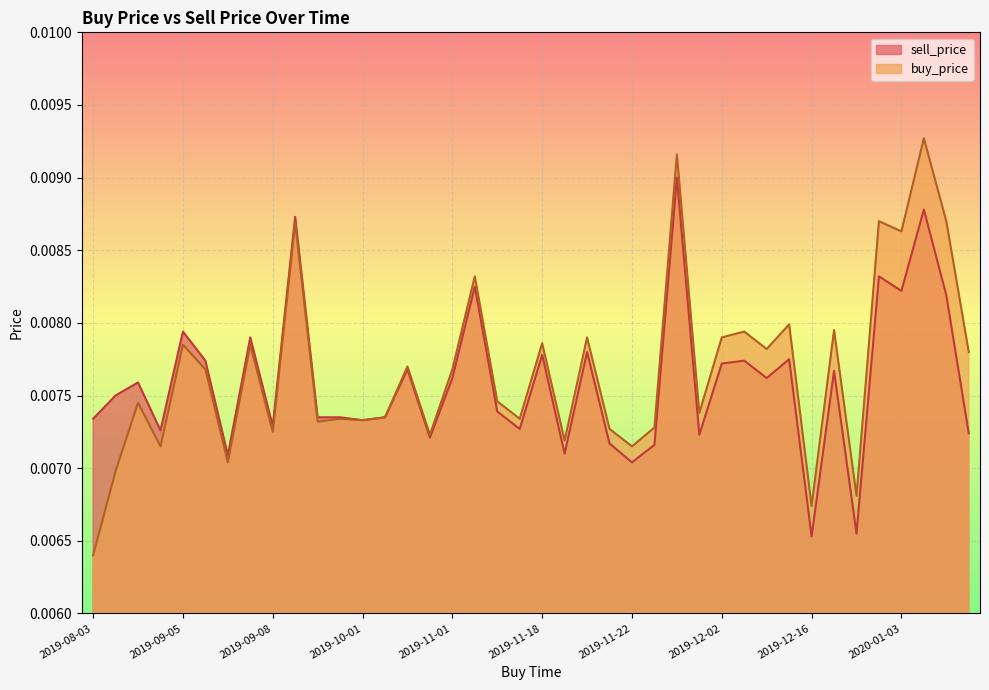

Where is buy_price nearest to the value 0?

2019-08-03